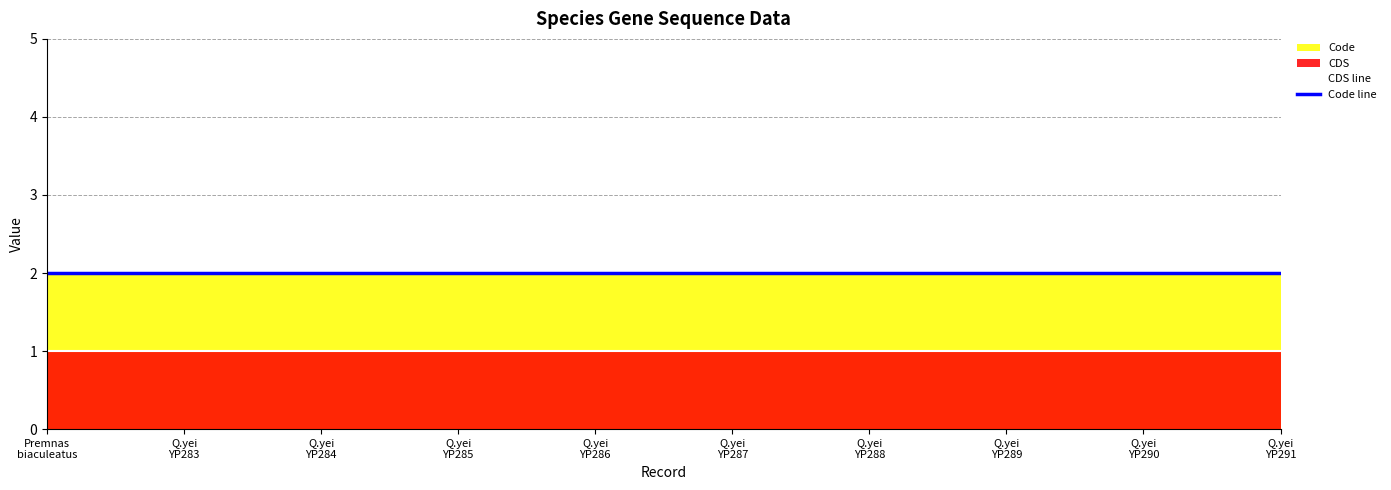

What position from the right is Q.yei
YP287?

5